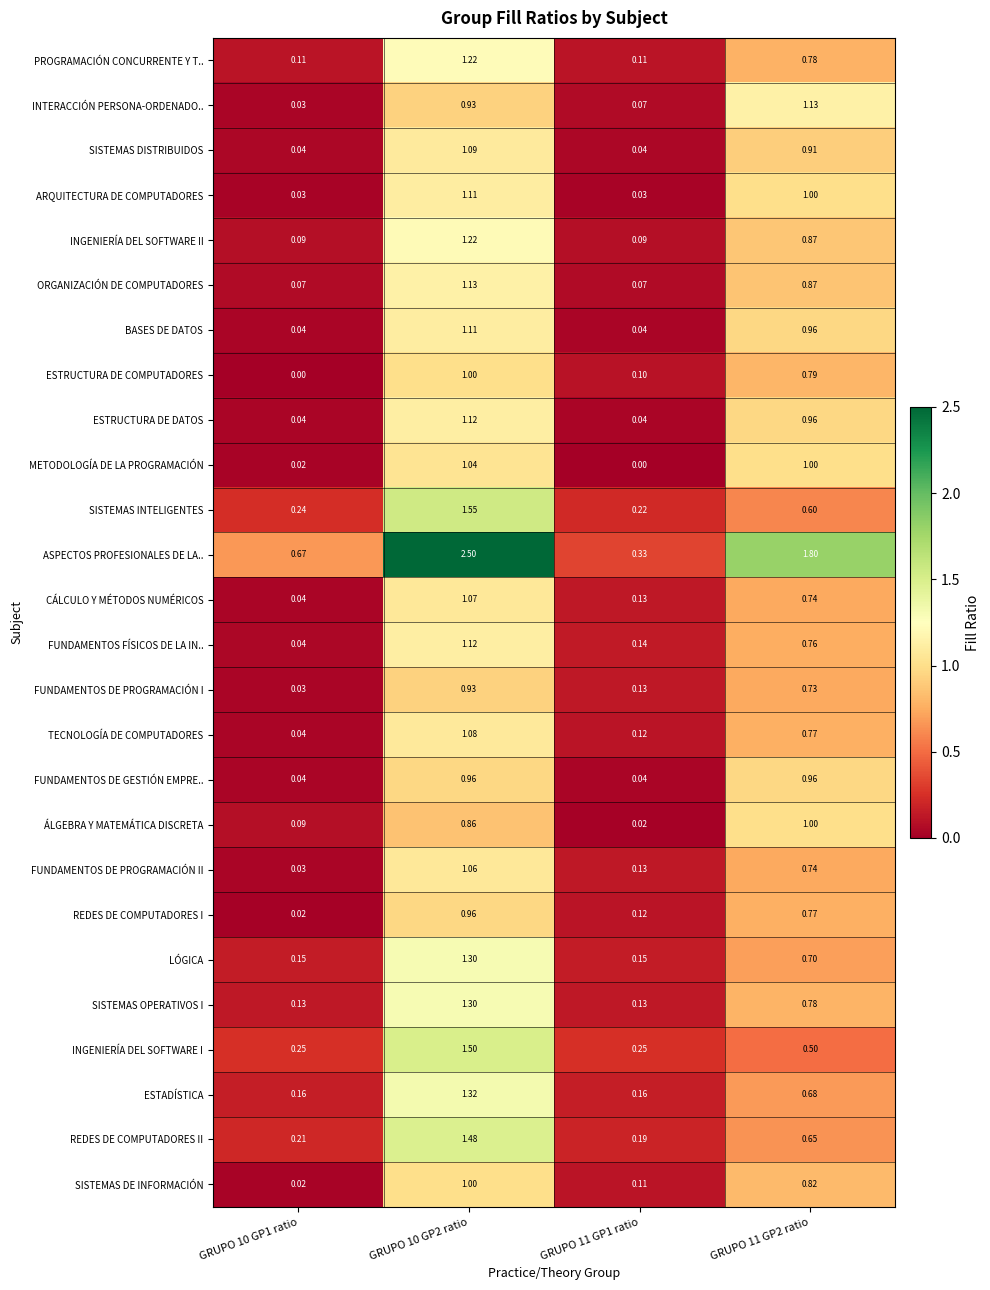

Is the value of FUNDAMENTOS DE PROGRAMACIÓN II at GRUPO 10 GP2 ratio greater than the value of SISTEMAS OPERATIVOS I at GRUPO 11 GP1 ratio?

Yes